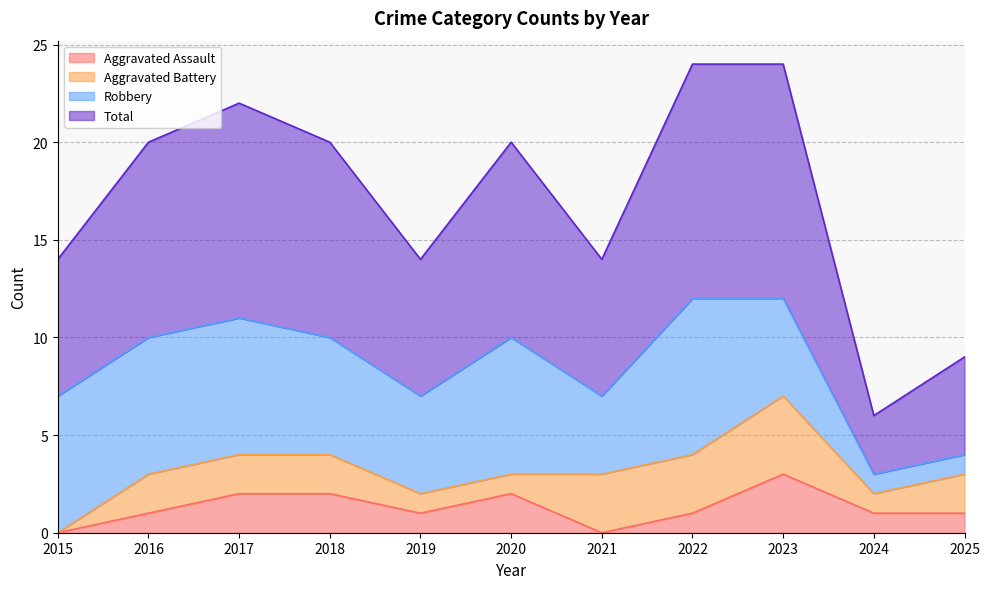

How many data points does each series have?

11